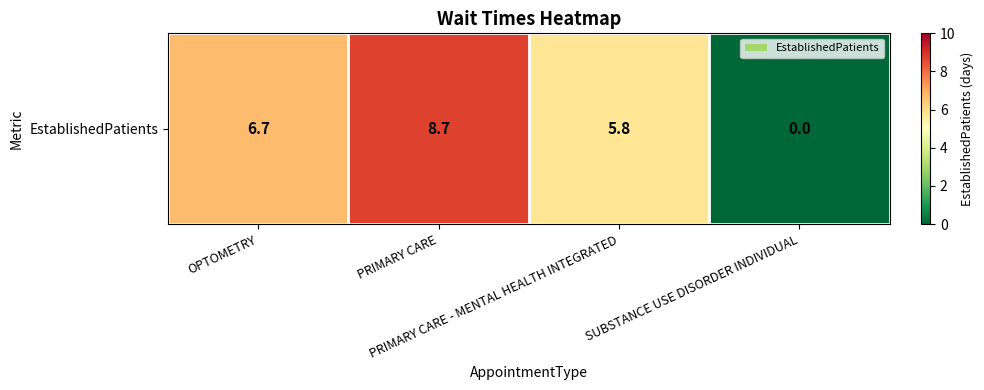

List the labels in order of value, largest first.

PRIMARY CARE, OPTOMETRY, PRIMARY CARE - MENTAL HEALTH INTEGRATED, SUBSTANCE USE DISORDER INDIVIDUAL